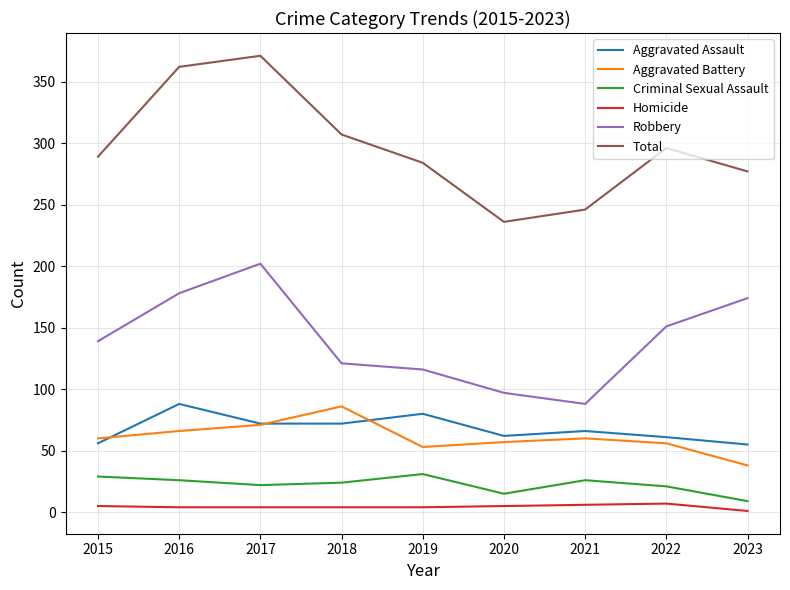

At 2018, list the series in order from smallest to largest.

Homicide, Criminal Sexual Assault, Aggravated Assault, Aggravated Battery, Robbery, Total